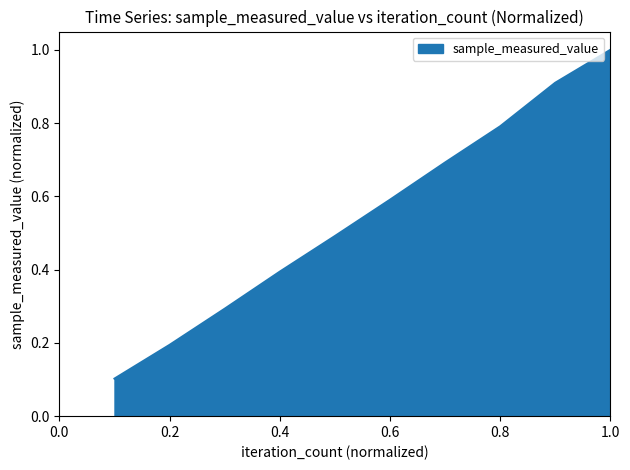

What is the maximum value shown in the chart?

1.0